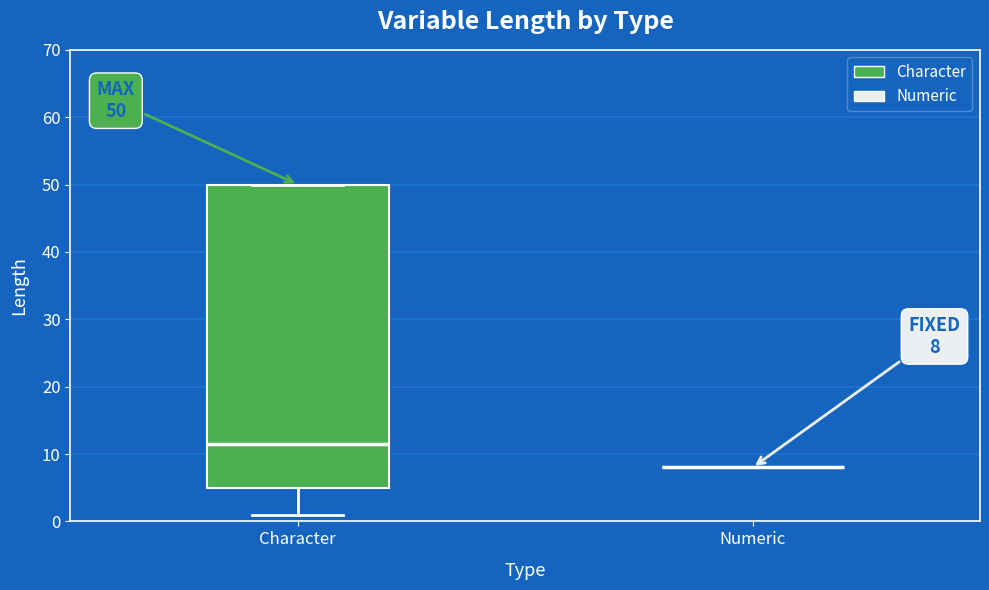

Which box is the tallest, from its lower edge to its upper edge?

Character